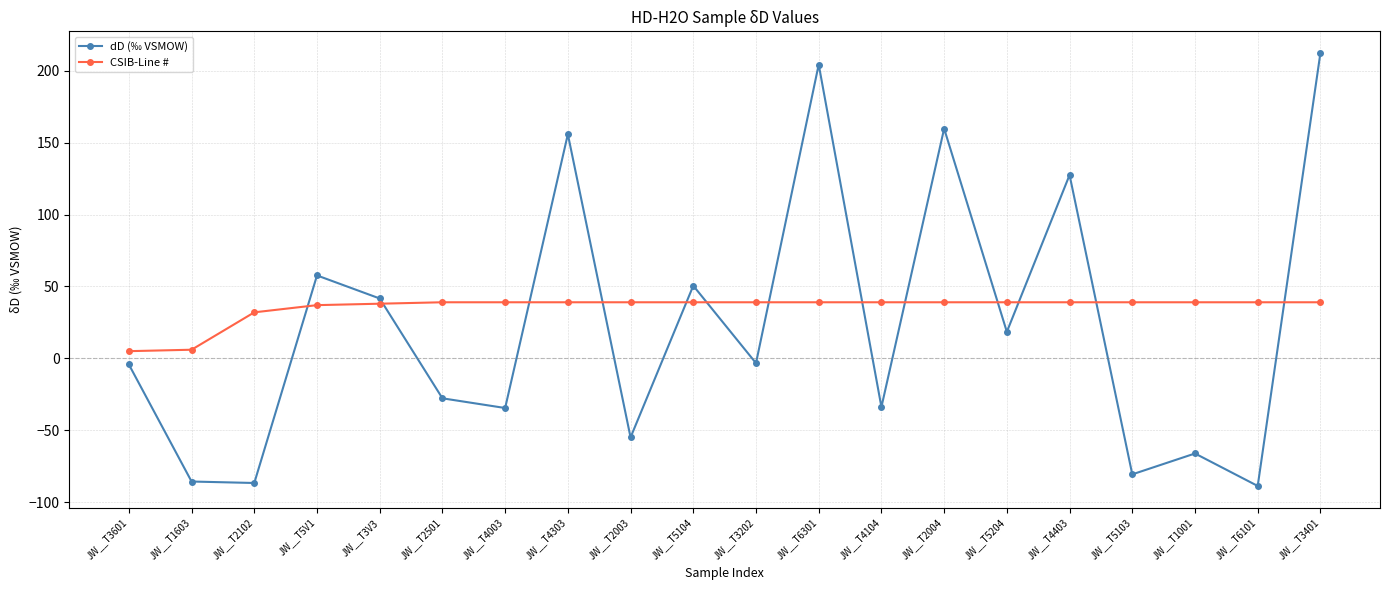

The value of CSIB-Line # at JW__T3V3 is 53.7. True or false?

False